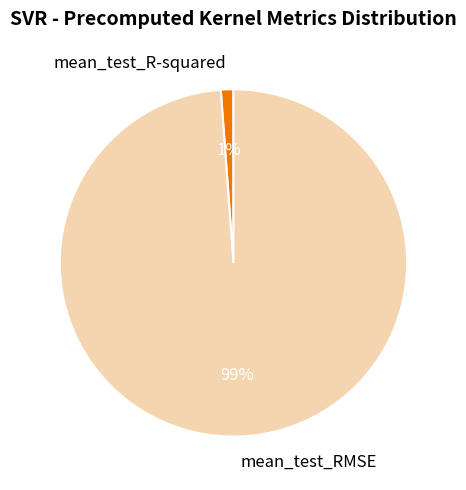

Which category accounts for the majority?

mean_test_RMSE